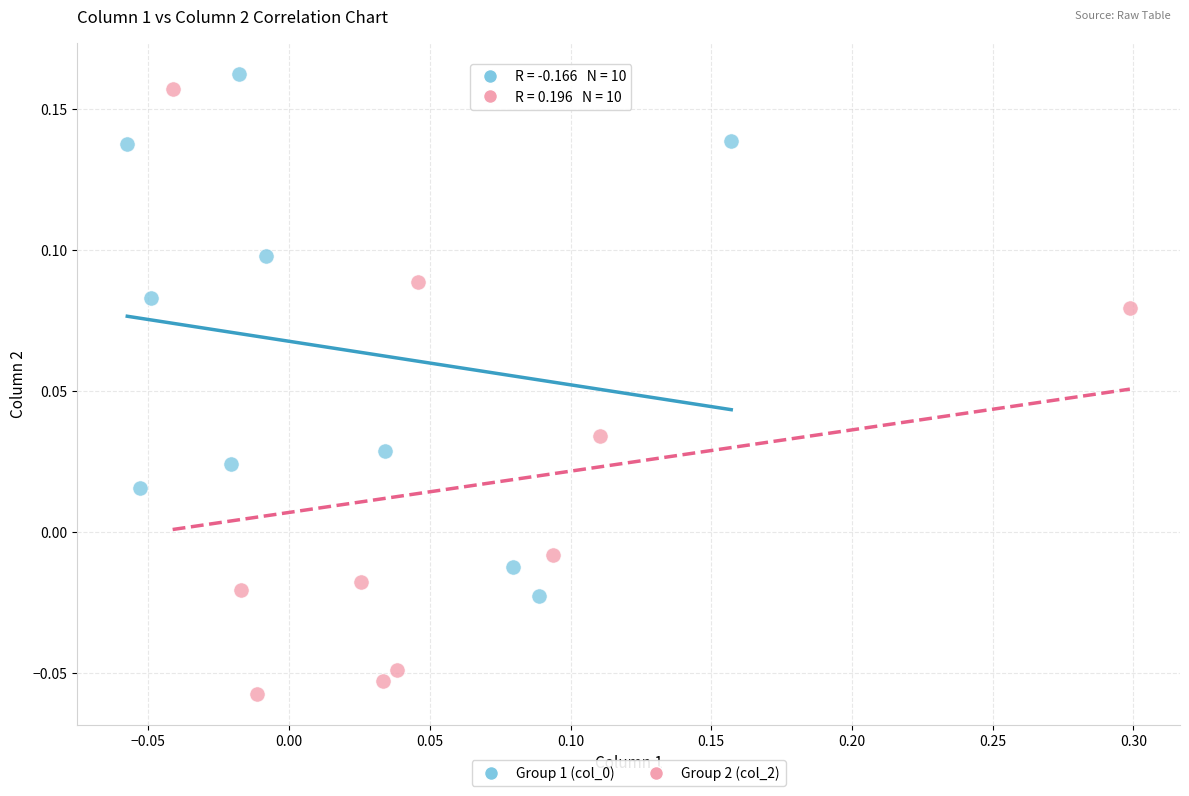

Which series contains the lowest Y value?

Group 2 (col_2)